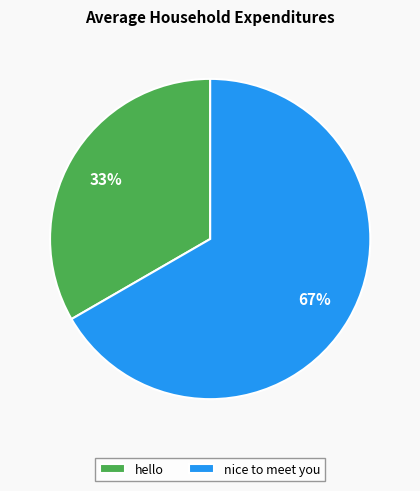

What is the ratio of the value at nice to meet you to the value at hello?

2.0